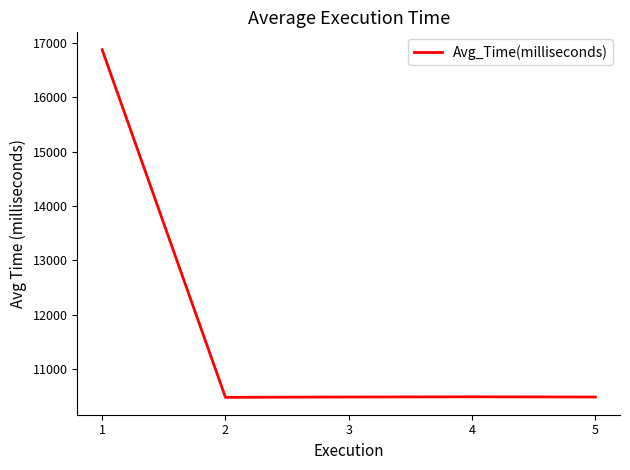

How many distinct data groups are displayed?

1